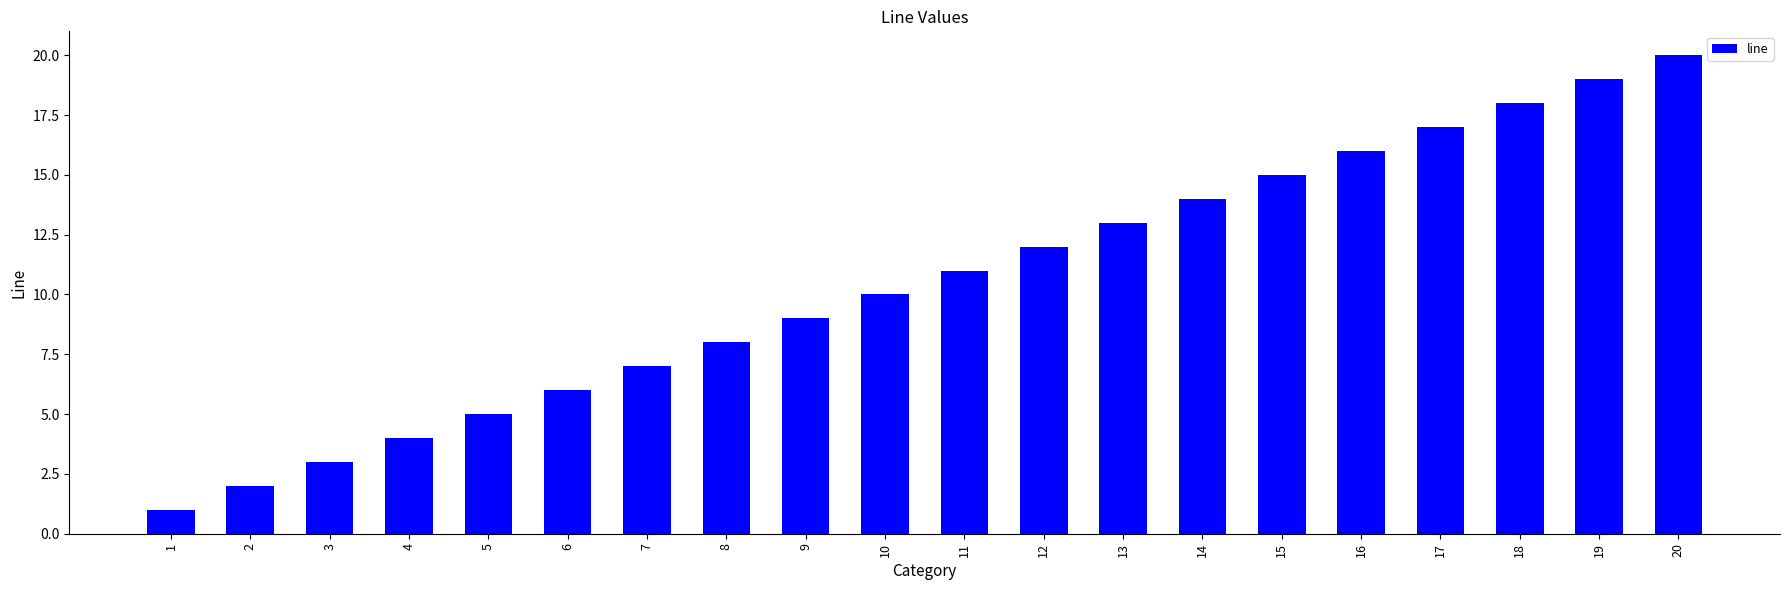

Which category has the highest value across all series?

20